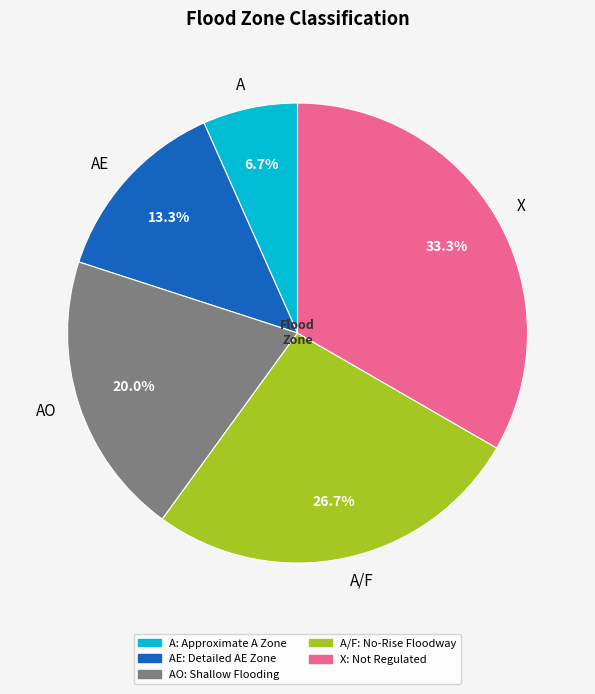

To the nearest percent, what is the difference between the largest and smallest slice percentages?

27%